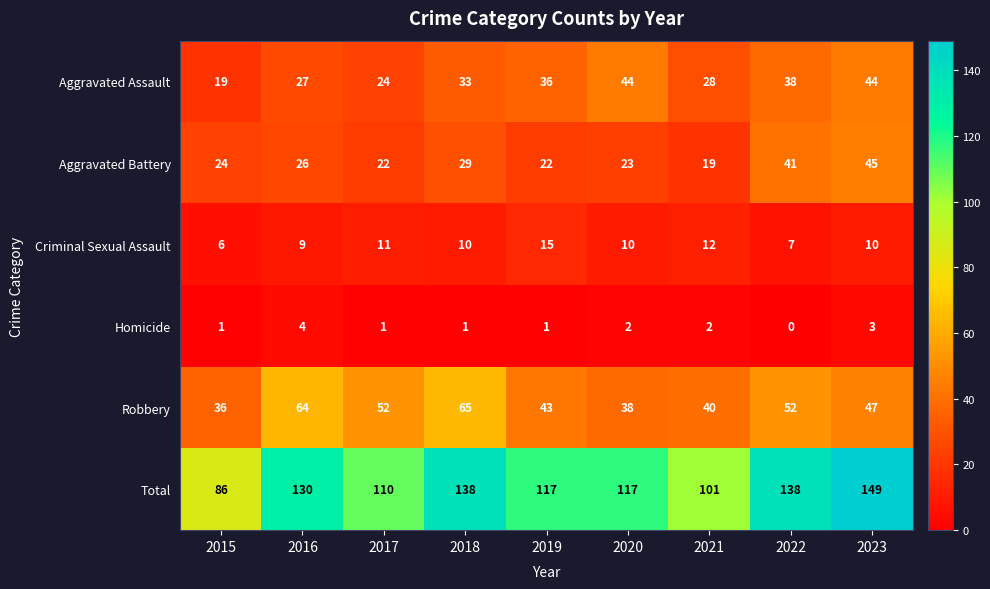

At which label is Aggravated Battery closest to 32?

2018